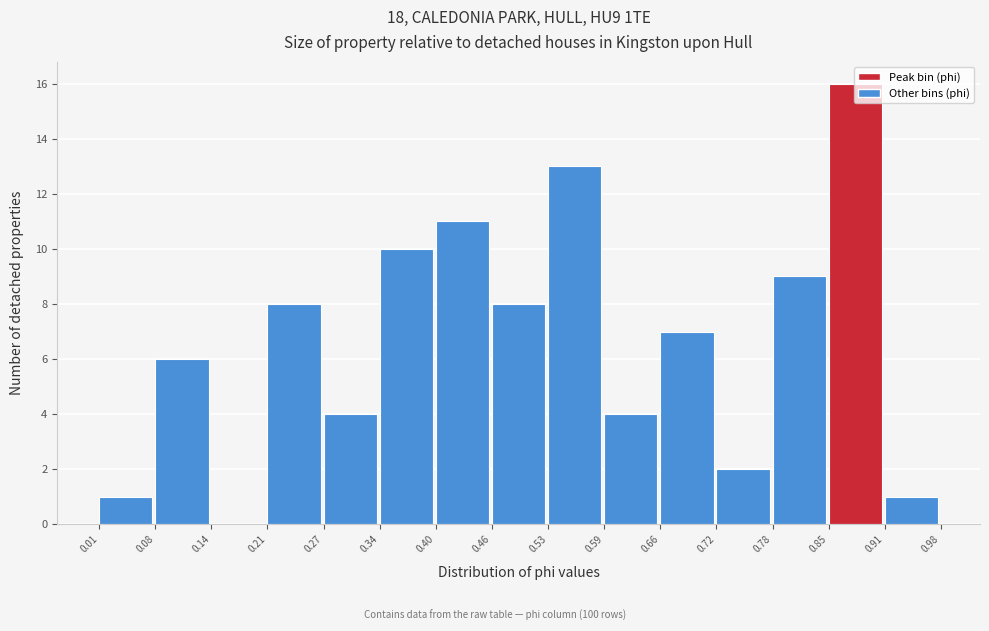

Which range on the x-axis has the tallest bar?

0.85 to 0.91